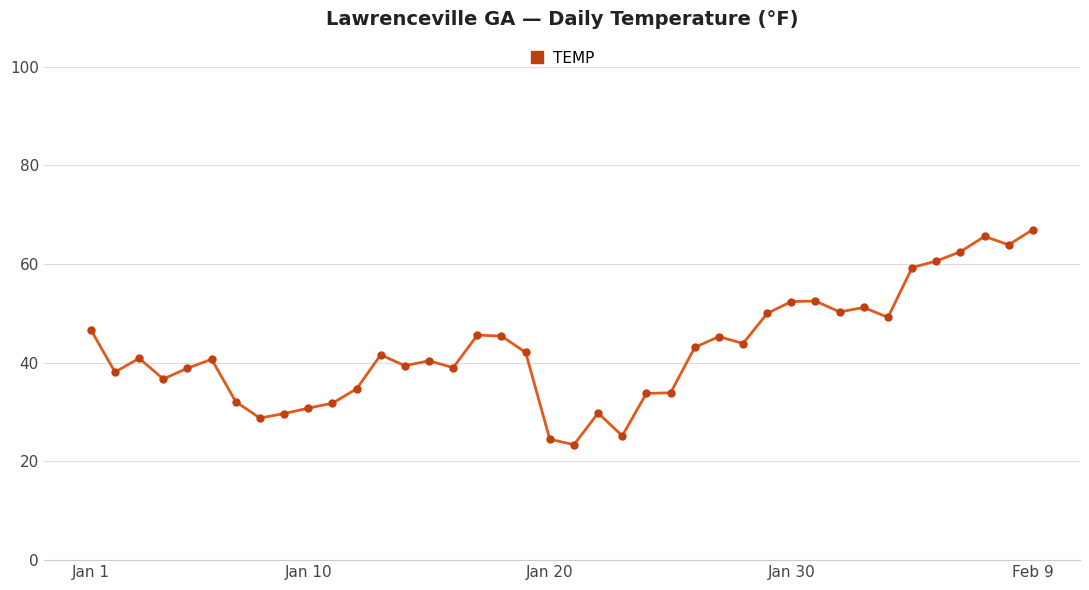

True or false: there are more than 0 points higher than both neighbors.

True